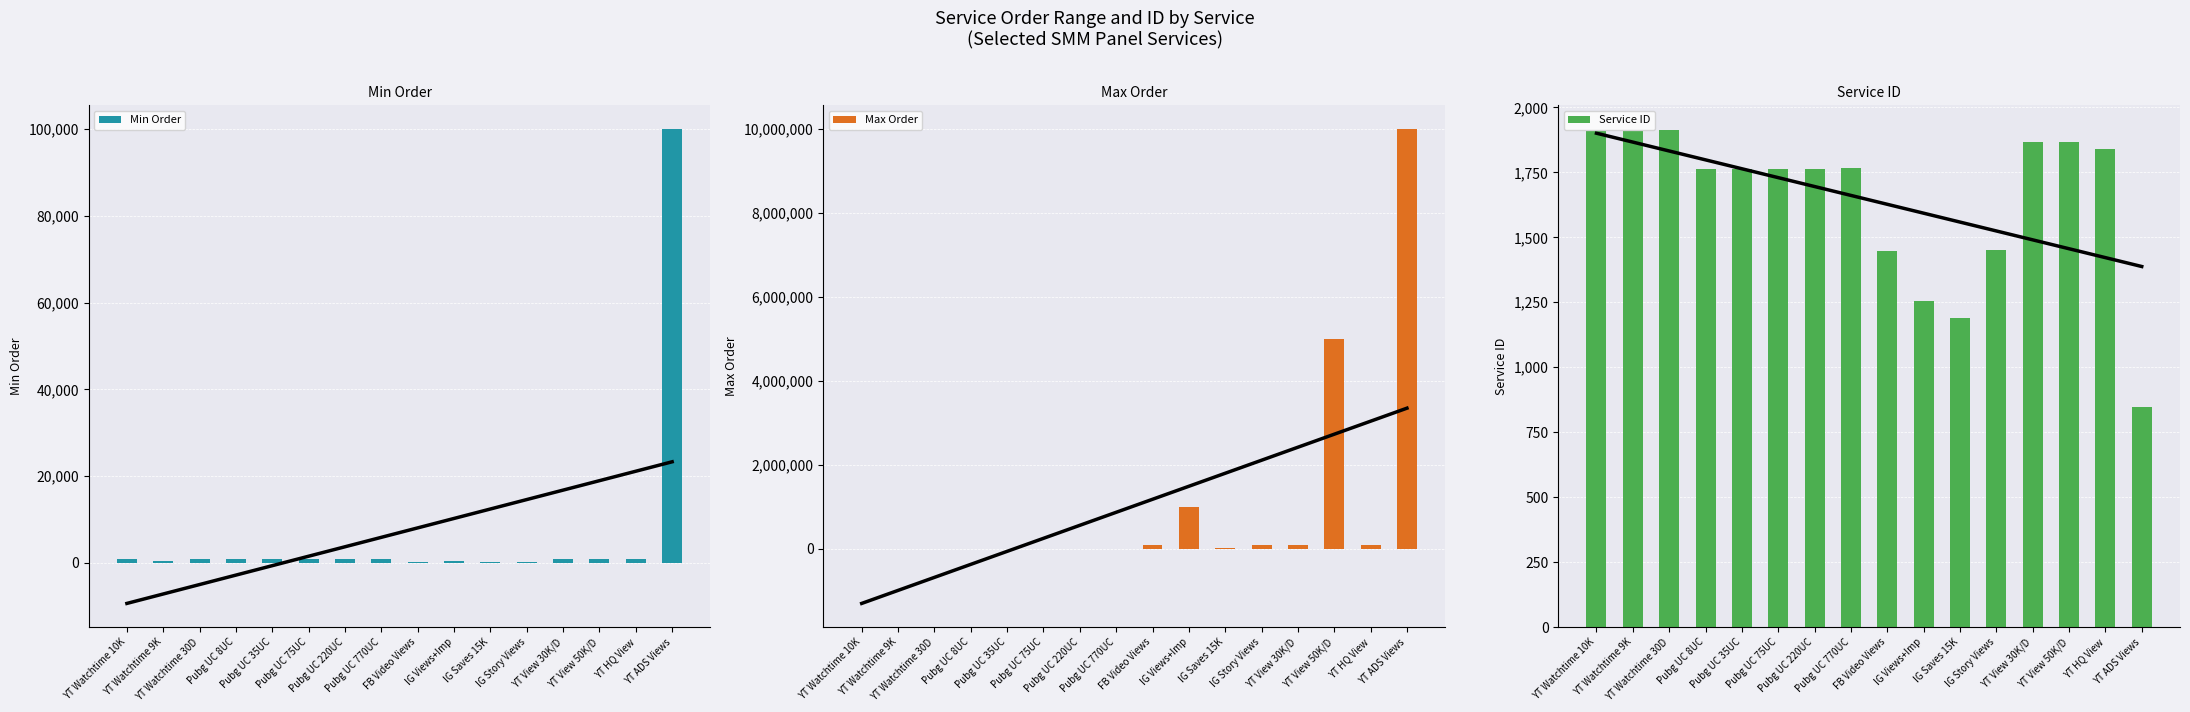

What position from the left is YT Watchtime 30D?

3